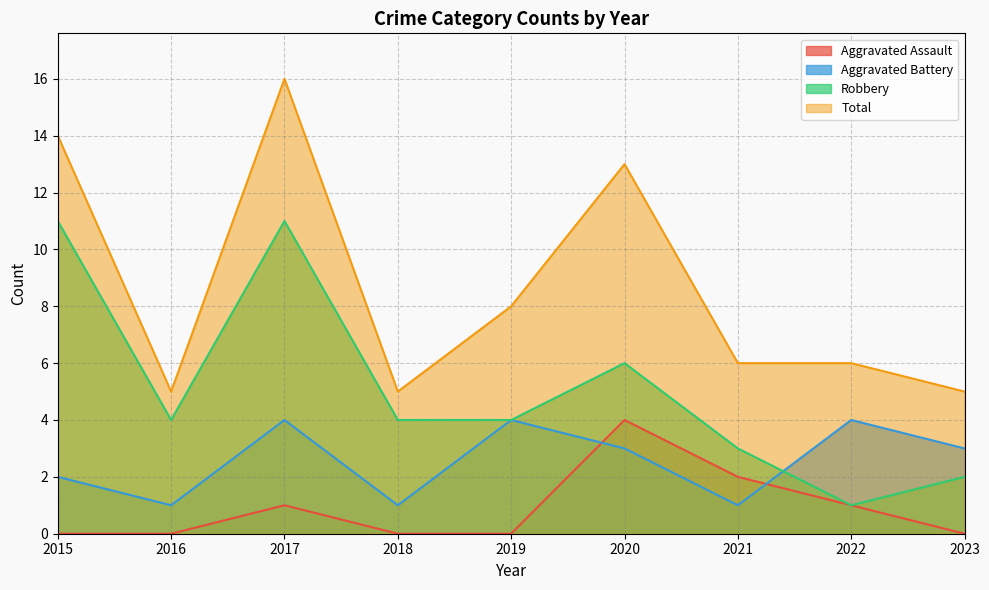

What is the greatest value displayed?

16